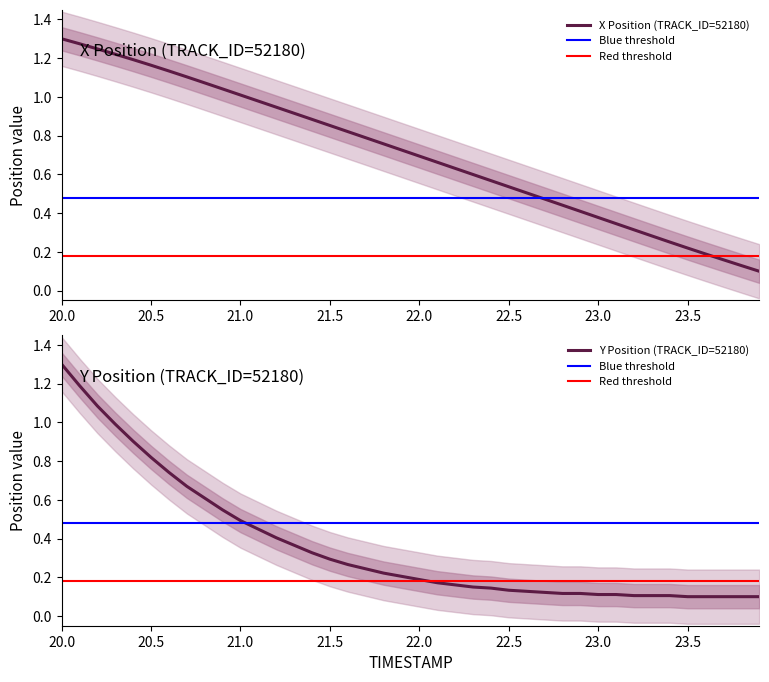

List the series in order of their overall mean, highest first.

X, Y